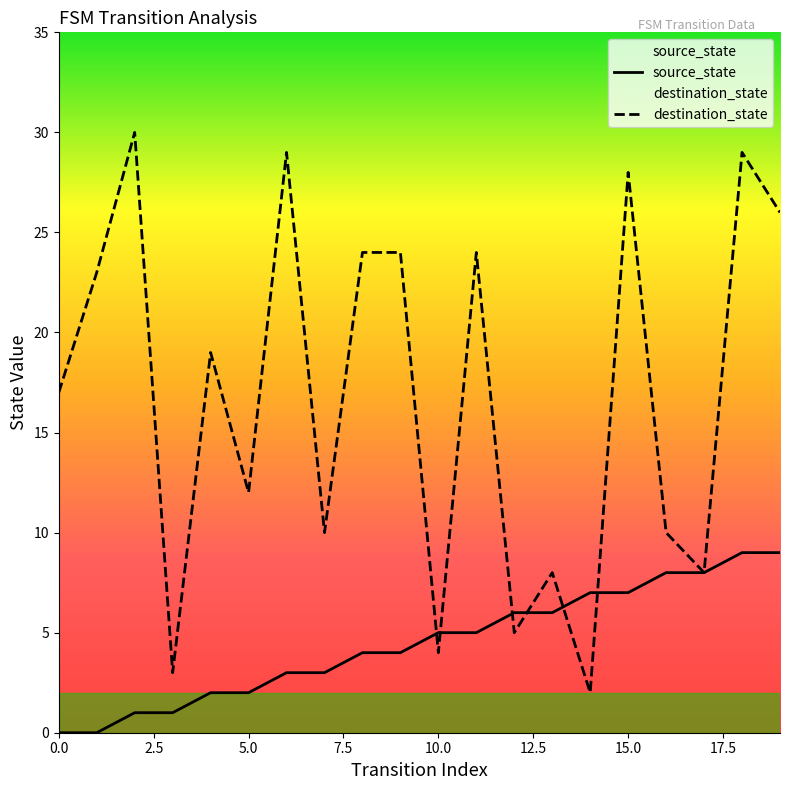

Is it true that destination_state equals 28 at 15.0?

True